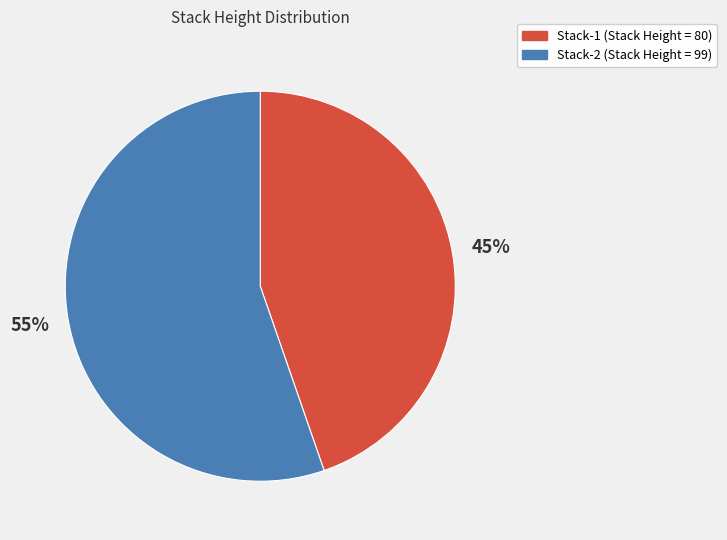

Is it true that Stack-2 is 55% of the pie?

True